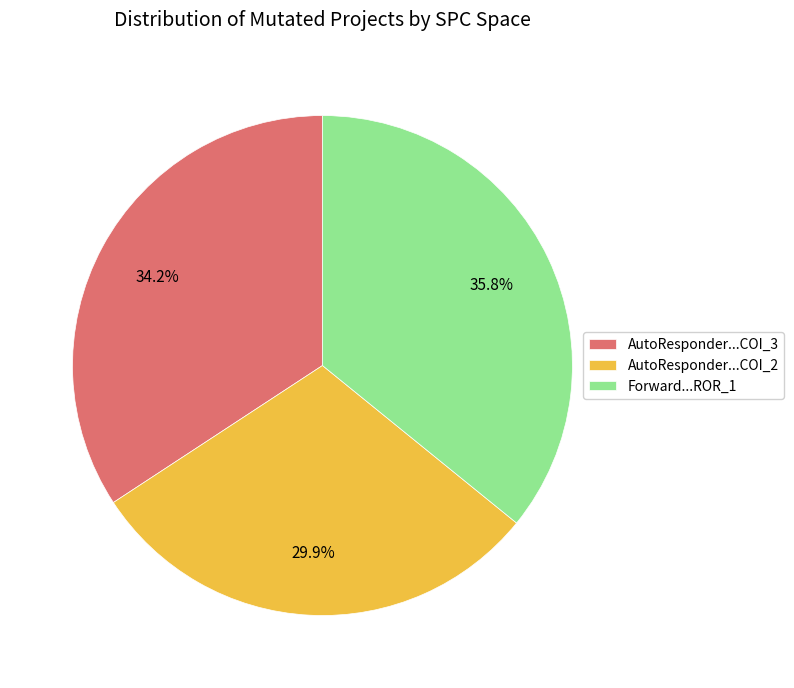

Between Forward...ROR_1 and AutoResponder...COI_3, which is larger?

Forward...ROR_1